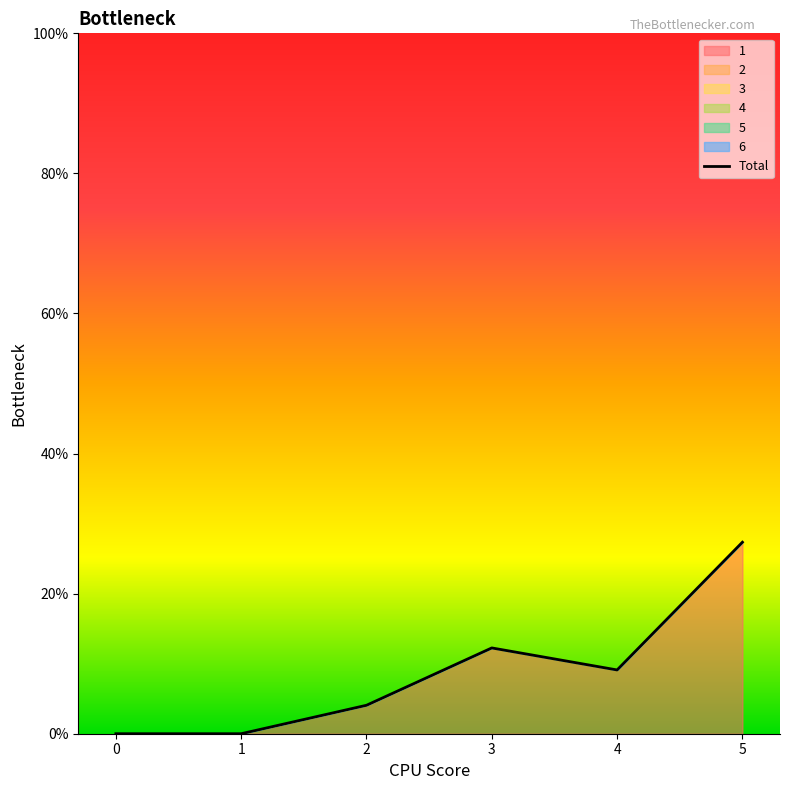

At how many categories does at least one series exceed 15?

1